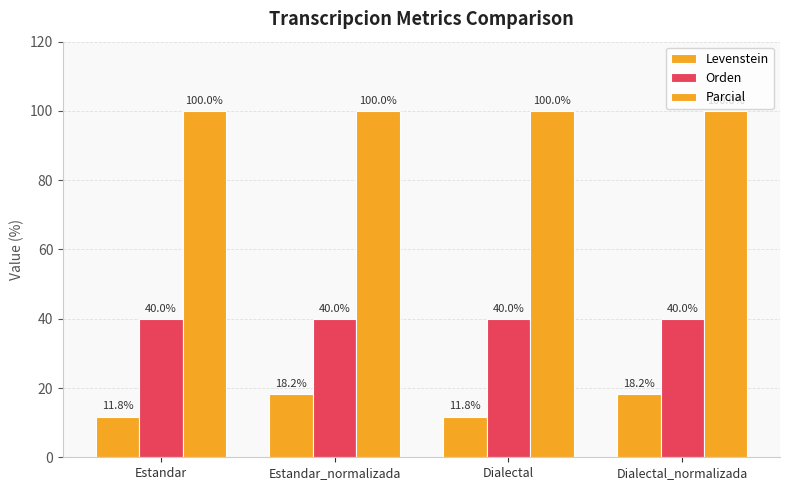

What is the difference between the second highest and second lowest values in the Levenstein series?

6.4